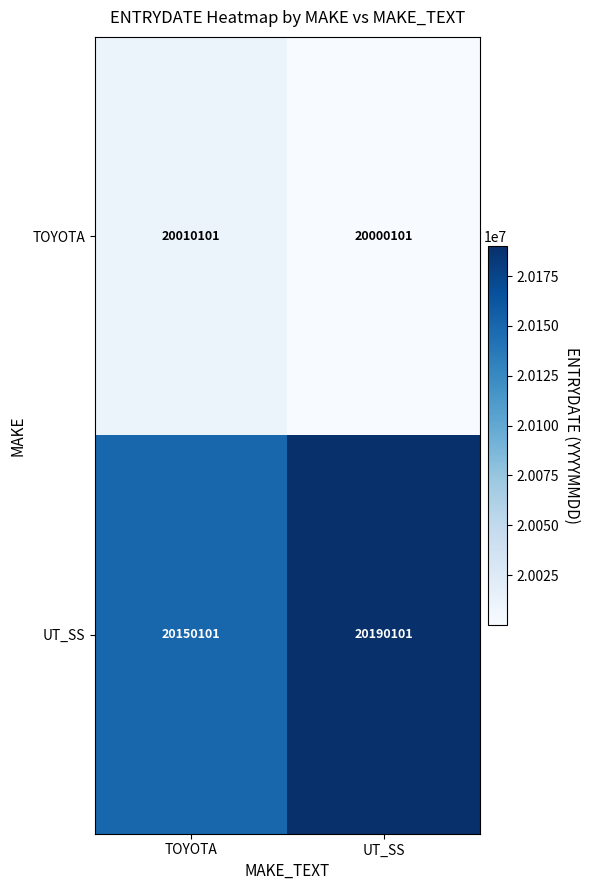

What is the total value across all series at UT_SS?

40190202